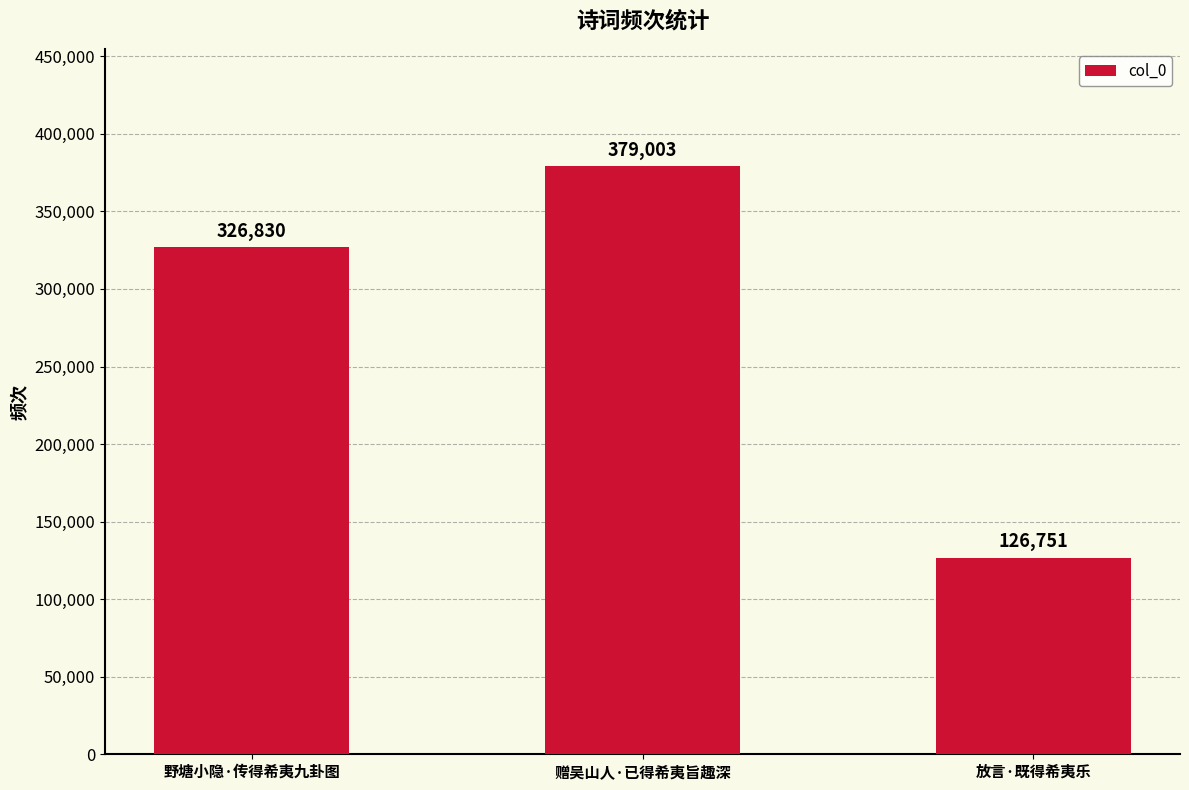

What is the sum of the values at 赠吴山人·已得希夷旨趣深 and 野塘小隐·传得希夷九卦图?

705833